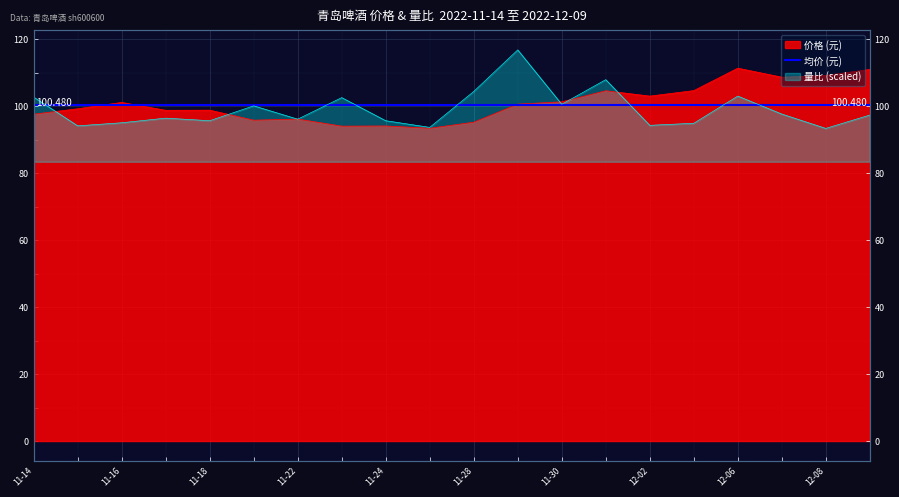

Where is the first local maximum for 量比?

2022-11-17